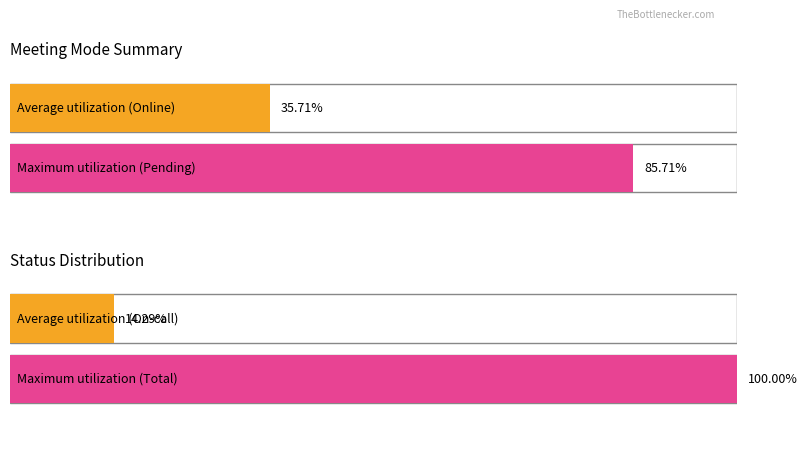

How many values in the Meeting count series exceed 1?

4